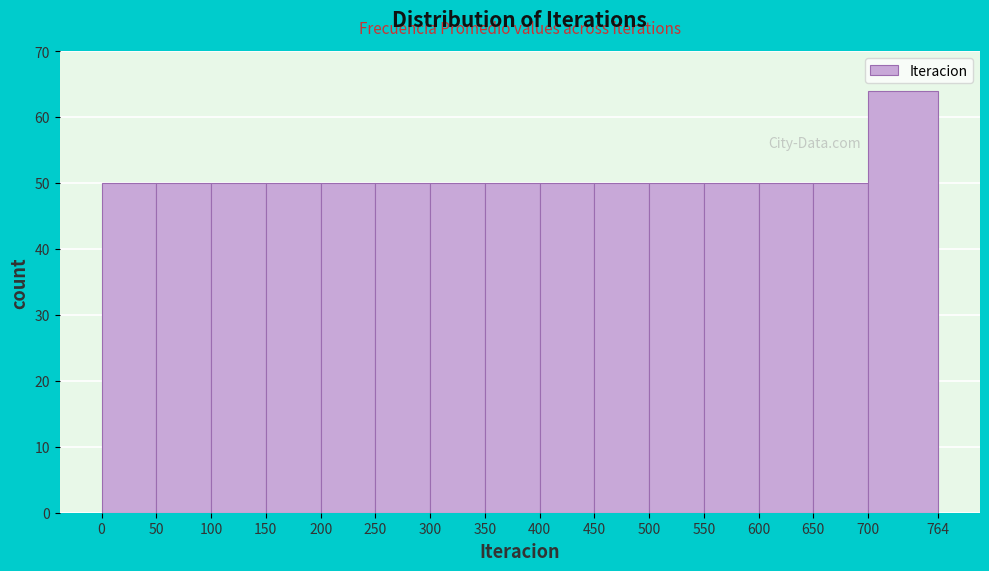

Over which range of the x-axis is the bar tallest?

700 to 764